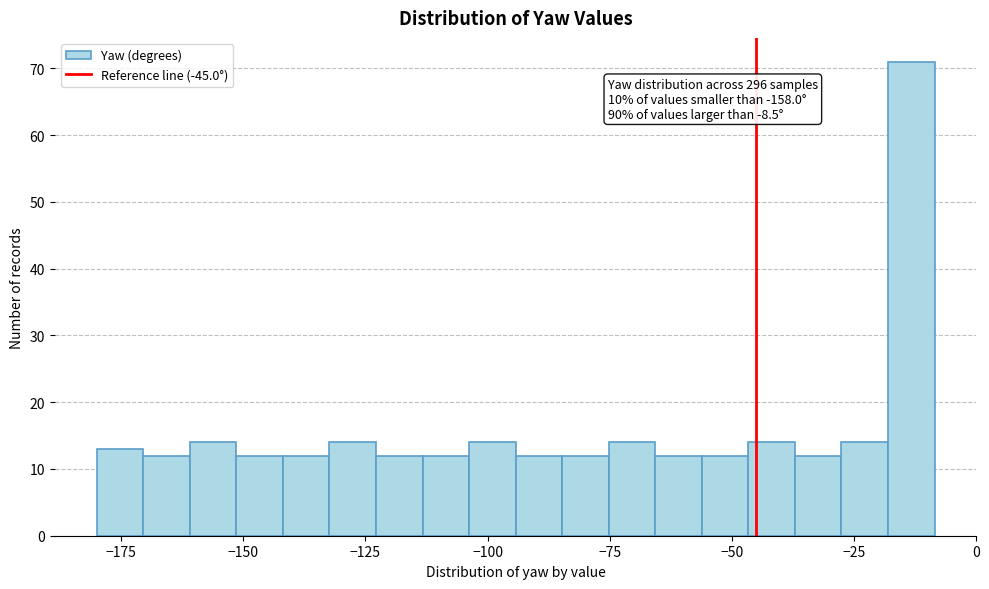

Read against the x-axis, roughly where is the centre of the tallest bar?

-15